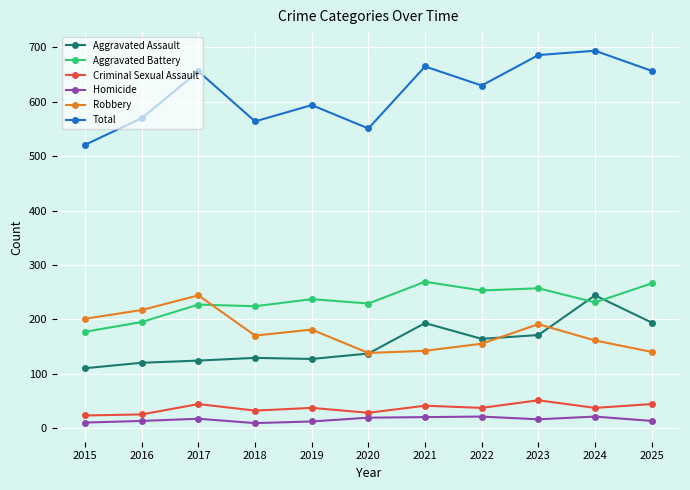

At how many categories does at least one series exceed 421?

11